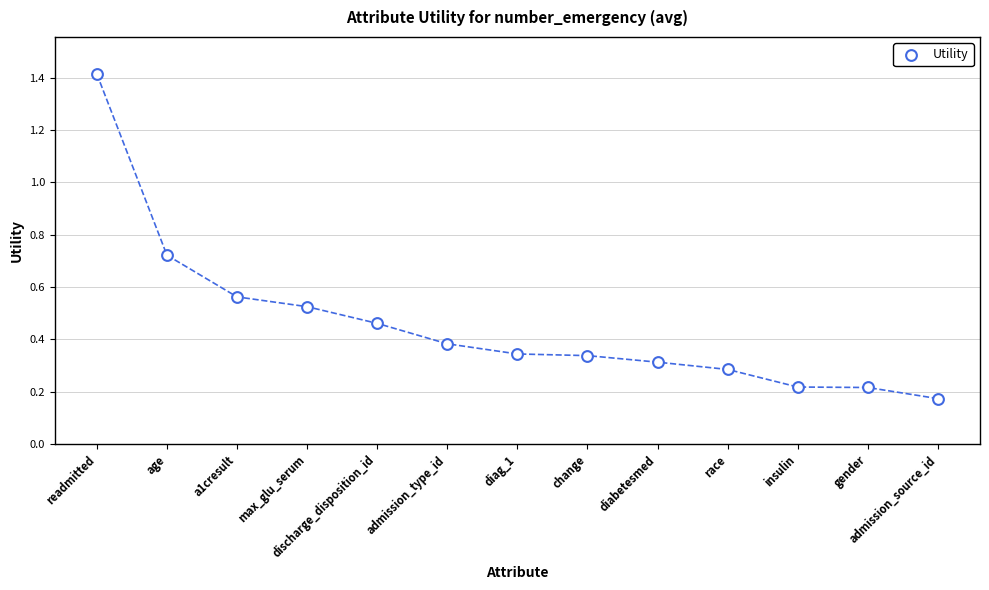

What is the range of Y values (max minus min)?

1.2